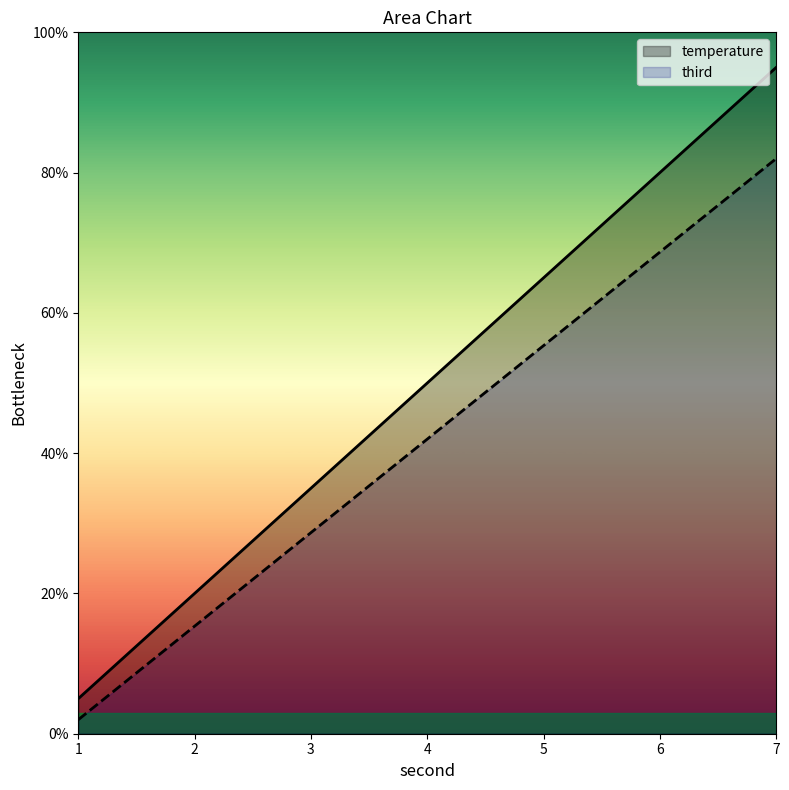

The temperature series shows 20.2 at 2. True or false?

False